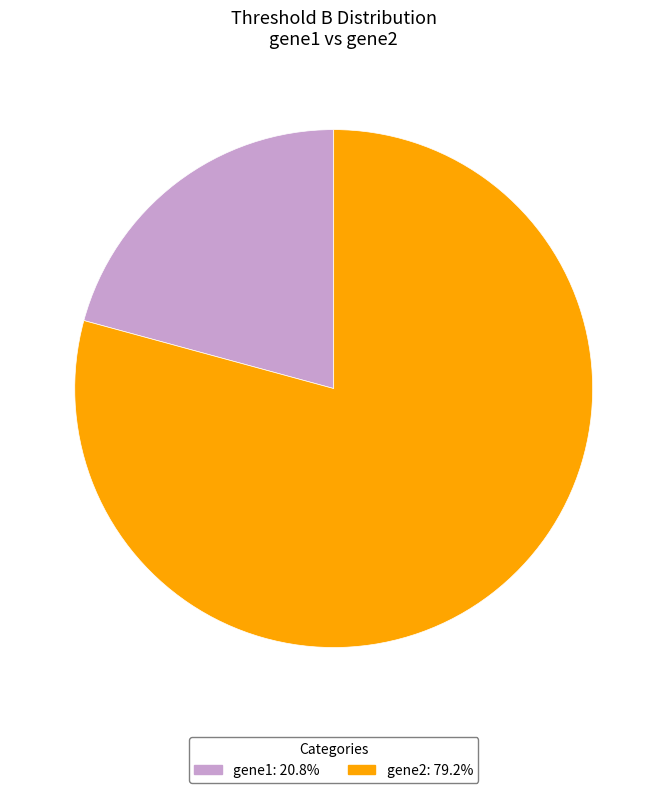

Is the sum of gene2: 79.2% and gene1: 20.8% greater than half?

Yes